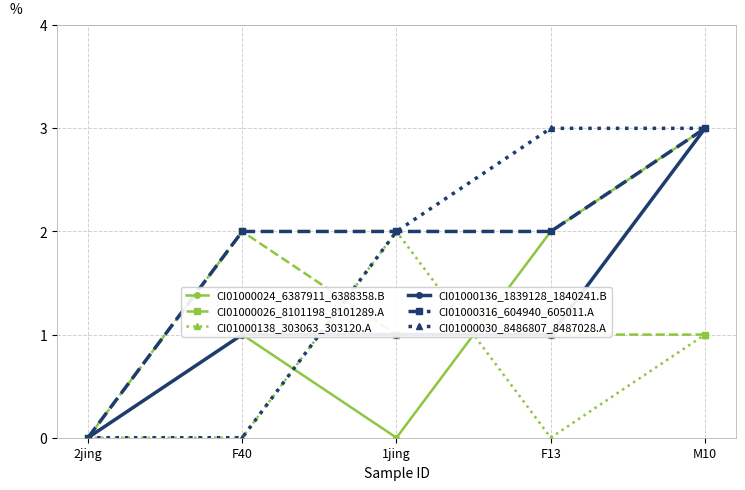

Count the CI01000316_604940_605011.A values in the range 2 to 3.

4